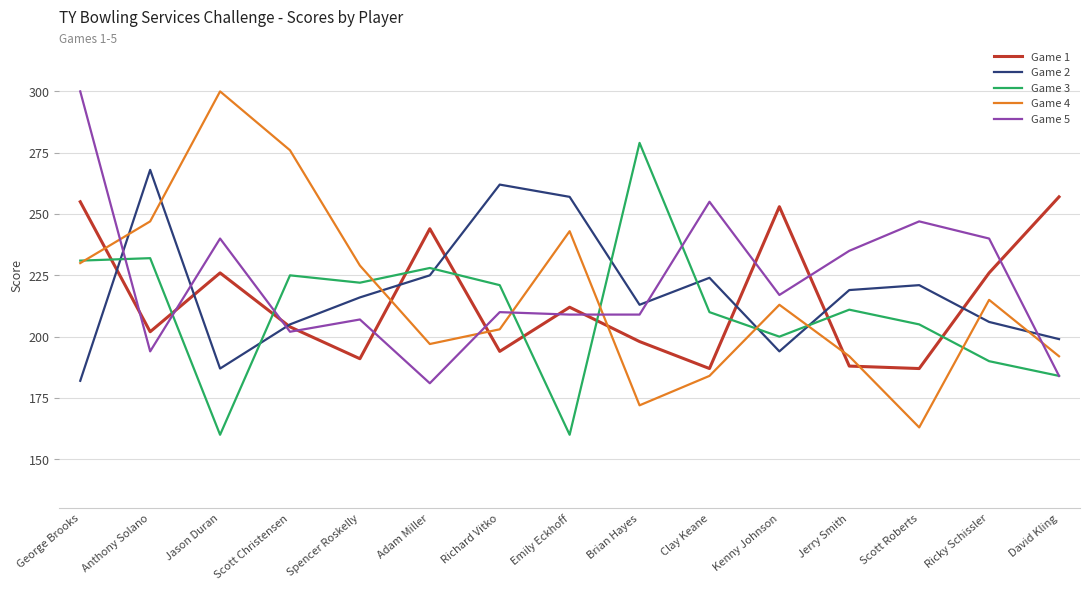

True or false: Game 3 and Game 4 cross at least once.

True